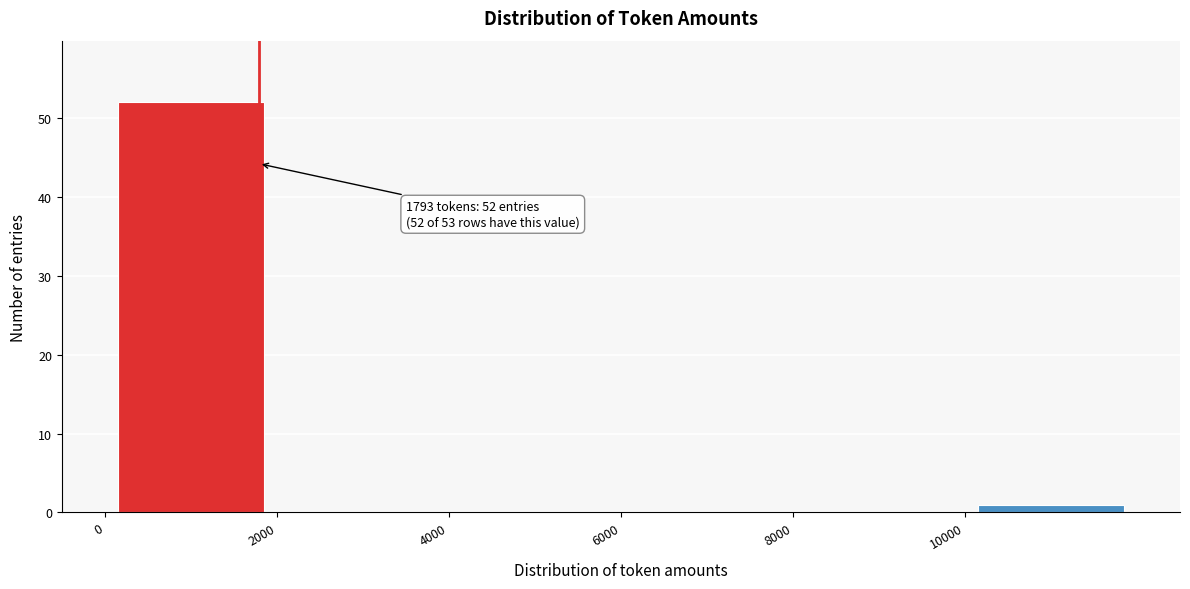

Which range on the x-axis has the tallest bar?

0 to 2000